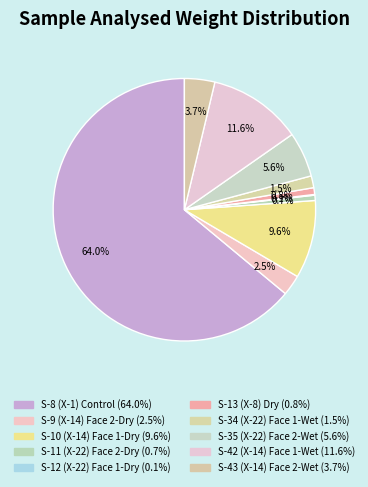

Is it true that S-11 (X-22) Face 2-Dry is 1% of the pie?

True